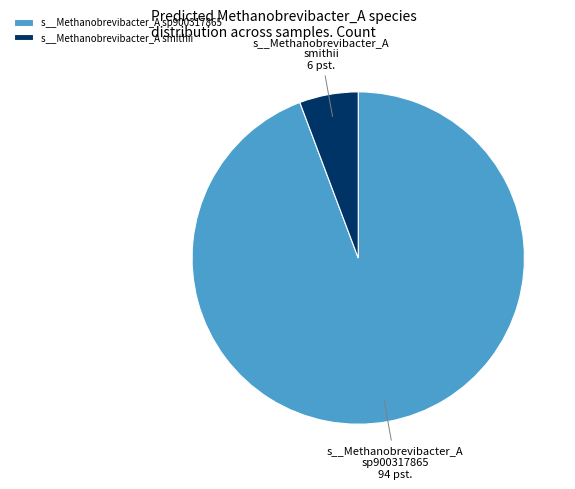

The s__Methanobrevibacter_A sp900317865 slice represents 94% of the pie. True or false?

True